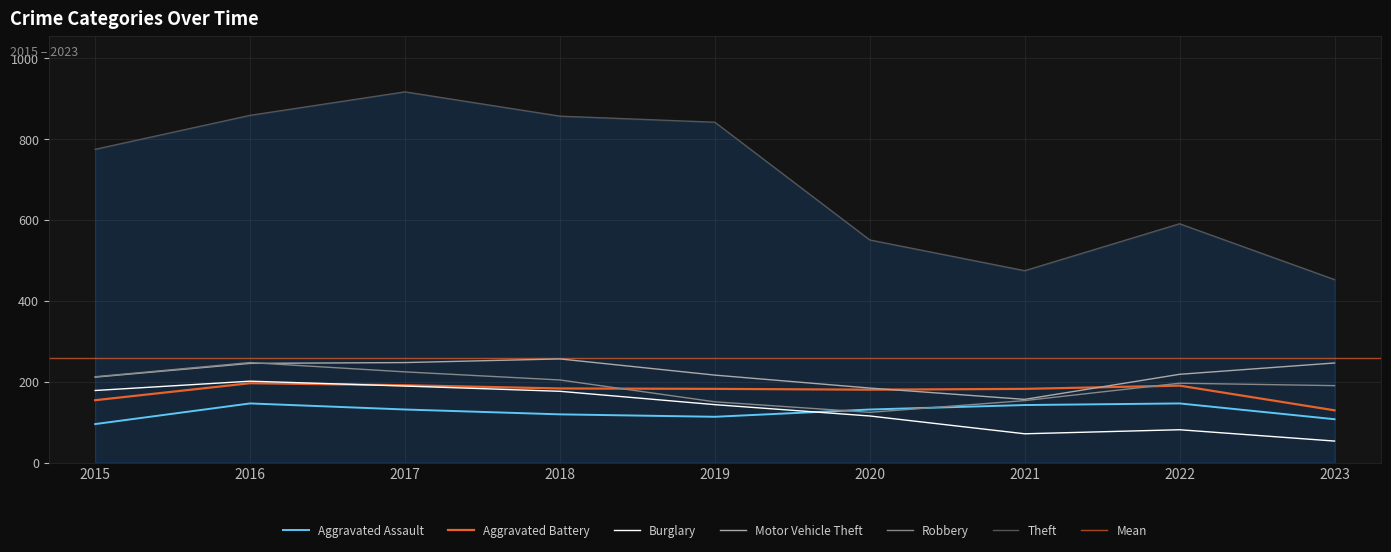

Is this an area chart (filled region under the line)?

No